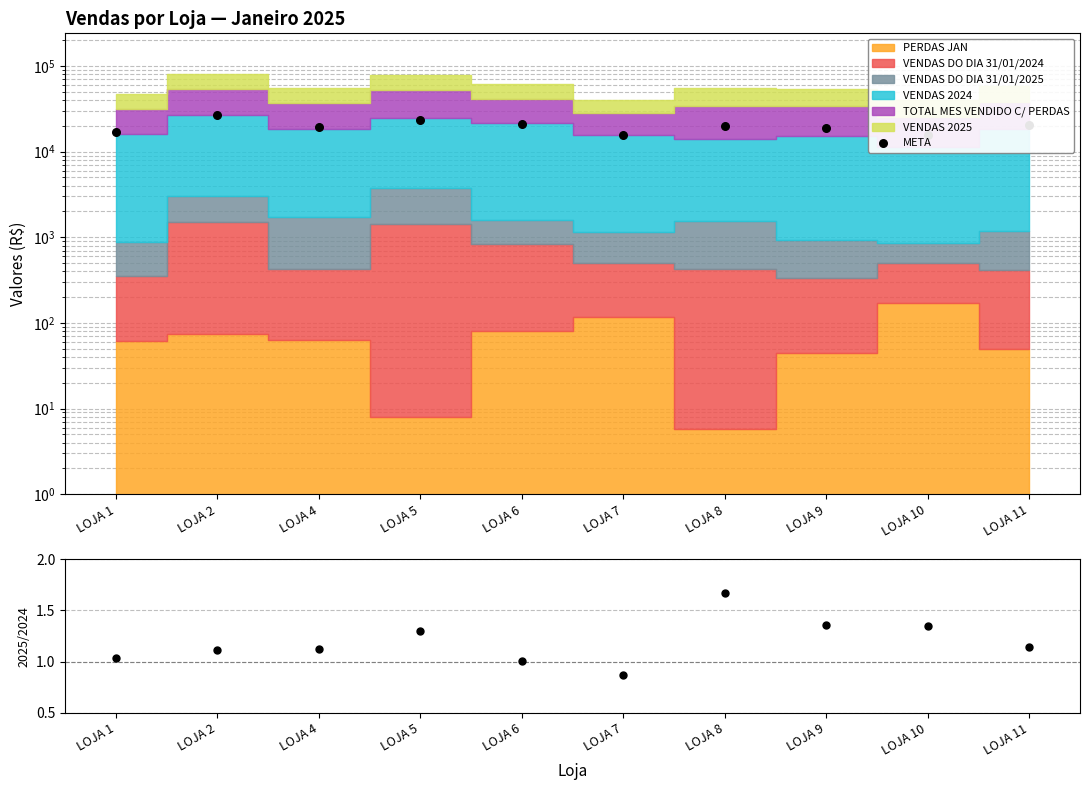

At which category is the sum across all series the highest?

LOJA 2